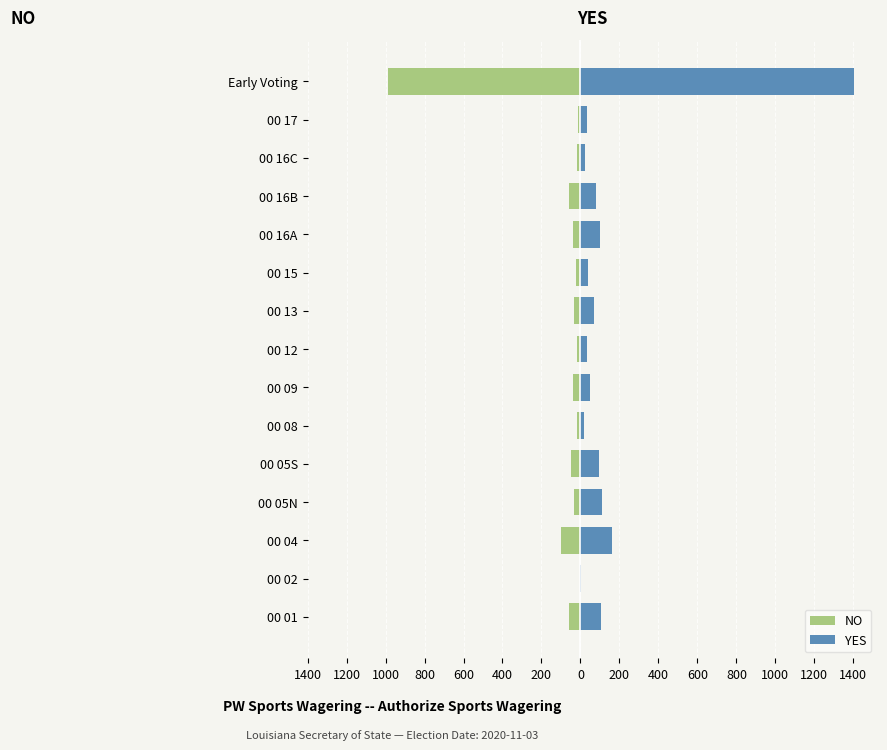

How many data points in NO are less than -34?

7